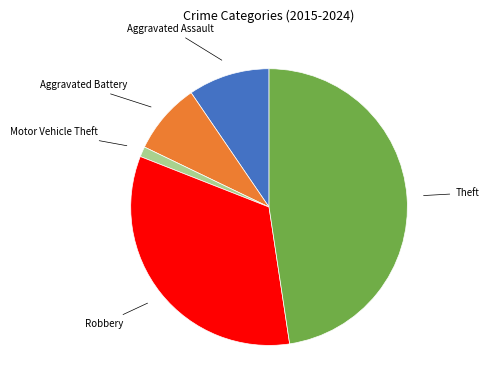

Is there any slice that represents more than half of the pie?

No